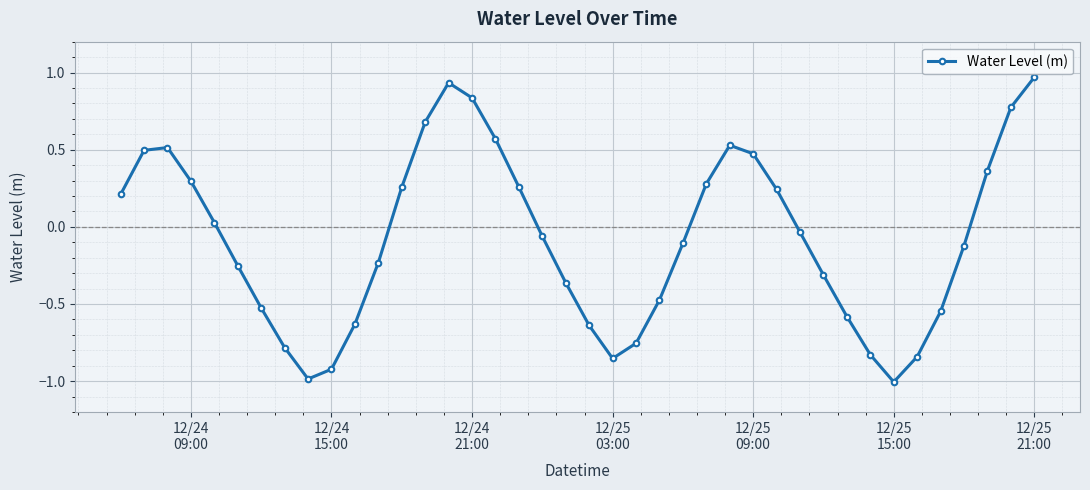

What is the difference between the maximum and second lowest values?

2.0